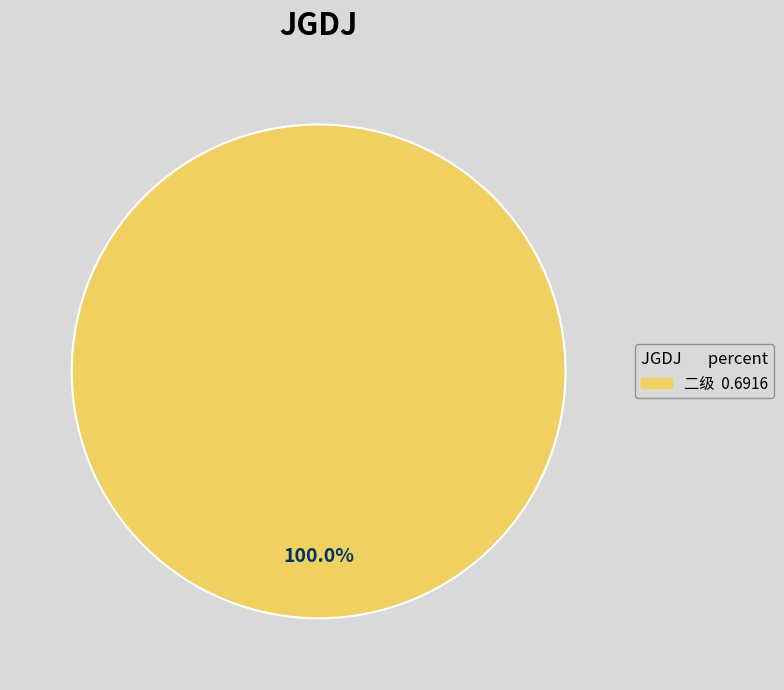

Count the number of slices in the pie.

1